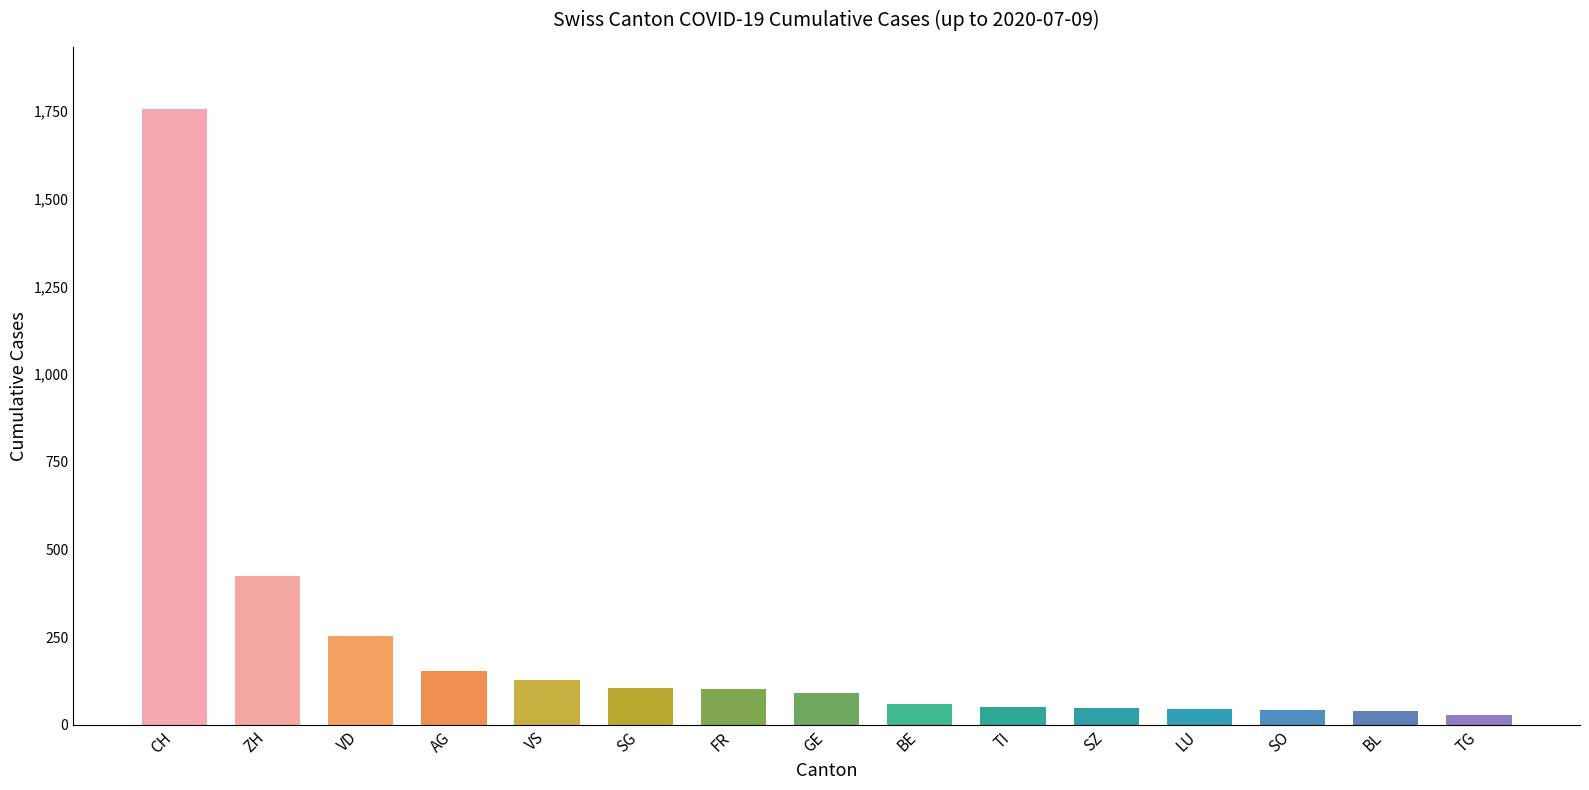

What is the smallest value displayed?

27